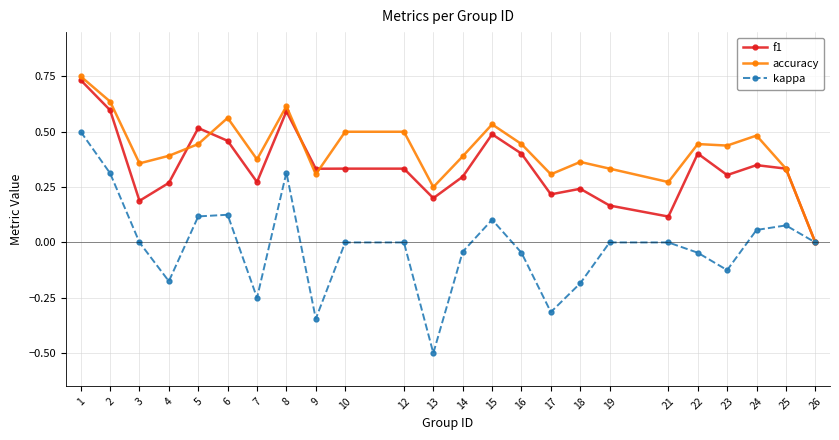

What is the lowest value of the kappa series?

-0.5